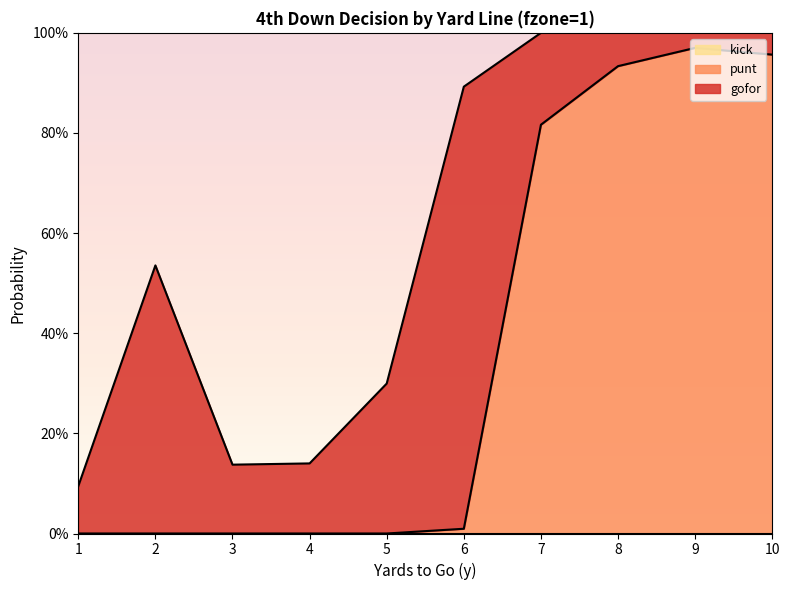

How many values in punt are above zero?

5